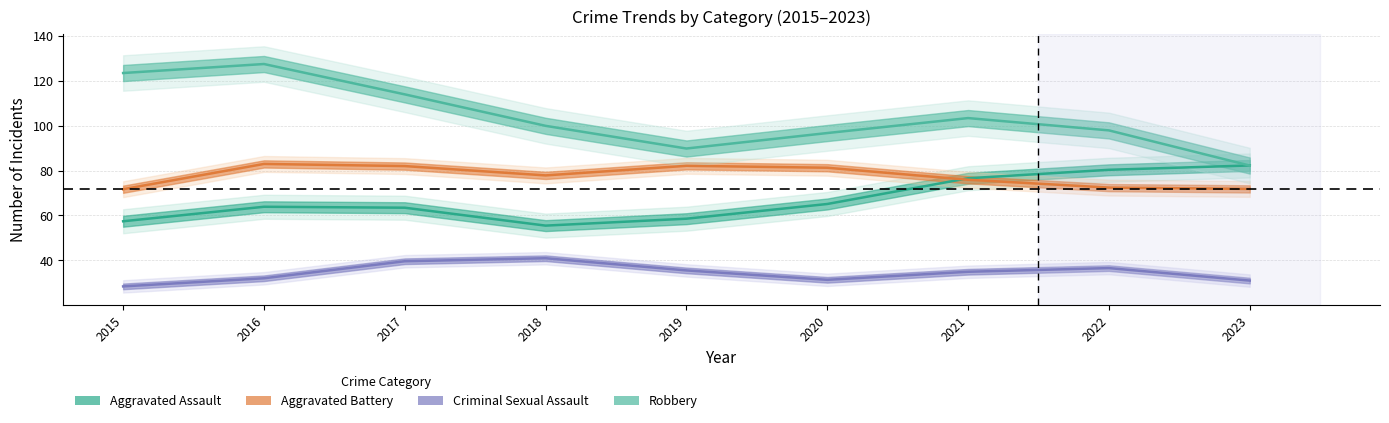

In Aggravated Battery, how many points are higher than both neighbors (excluding endpoints)?

2